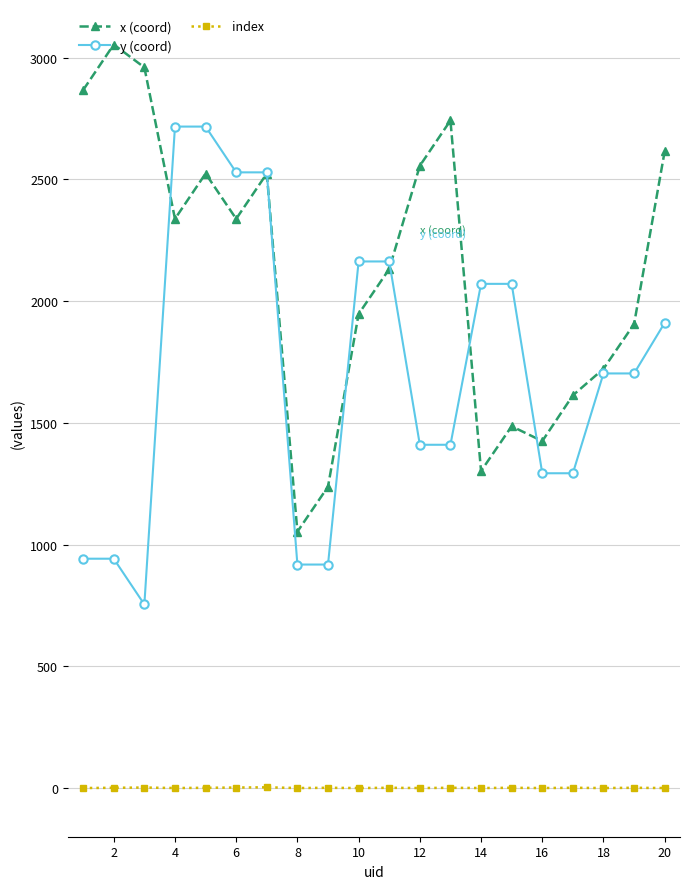

At how many categories does at least one series exceed 1014?

20